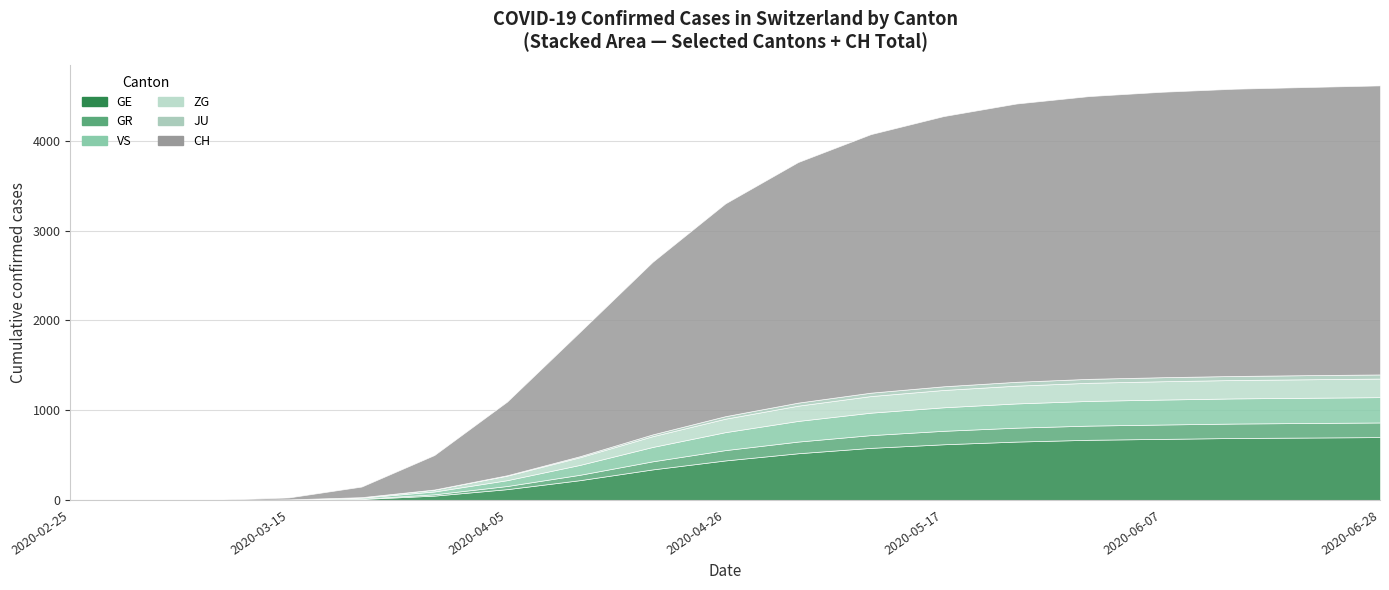

True or false: ZG and VS intersect in this chart.

False